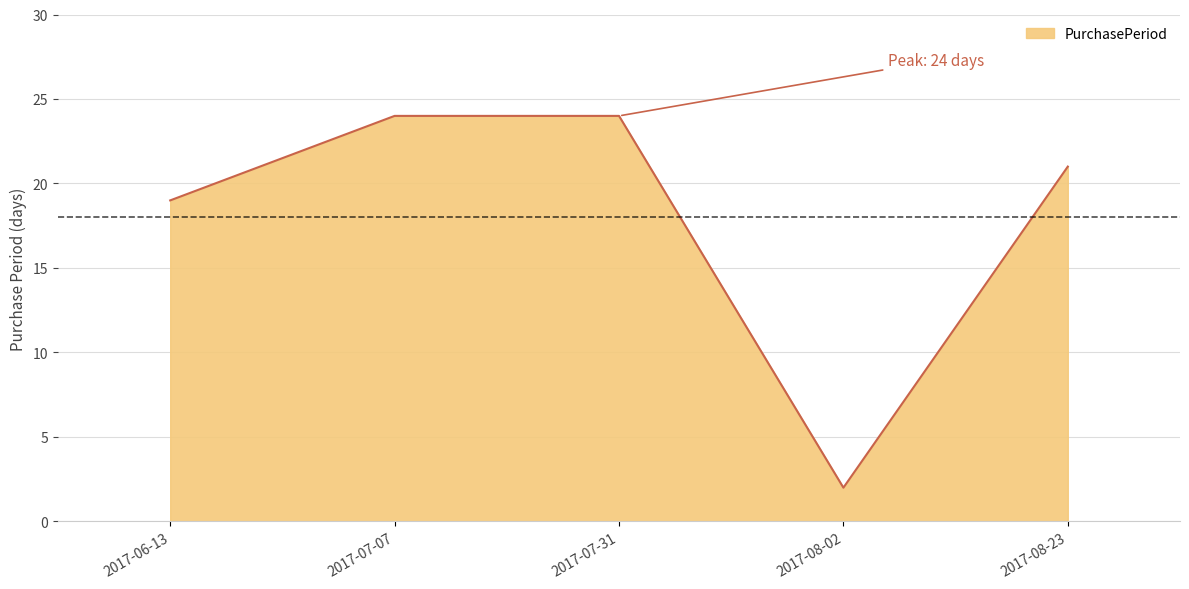

Does the chart have visible grid lines?

Yes